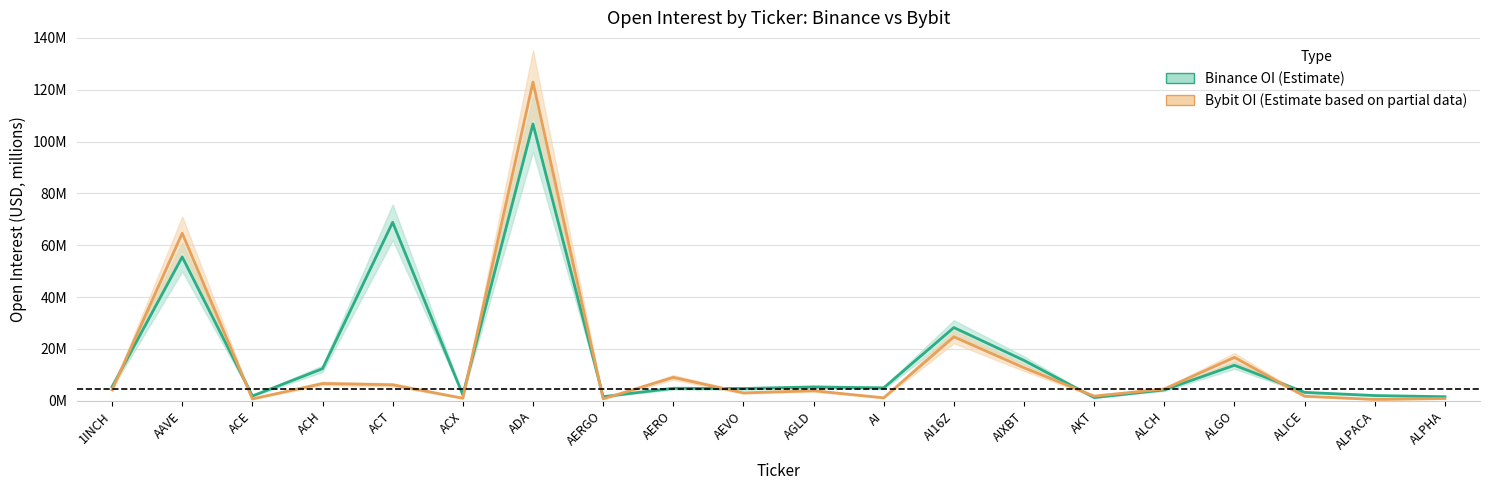

The value of Binance OI (Estimate) at ACX is 2.3. True or false?

True